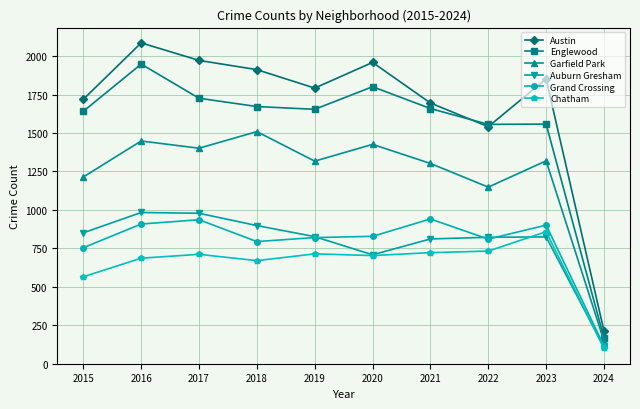

What is the average value of the Englewood series?

1538